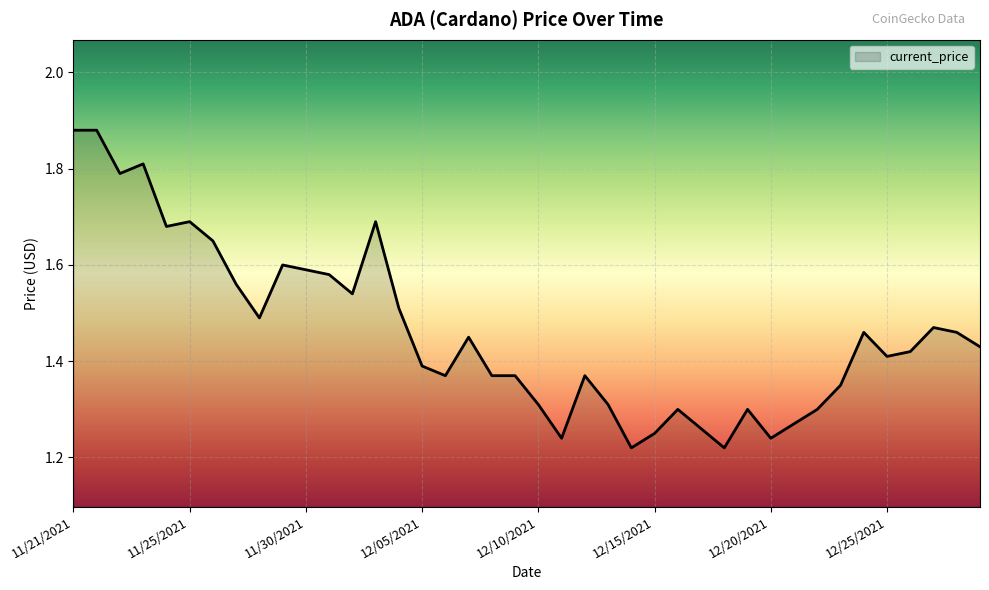

What is the difference between the maximum and minimum values?

0.7